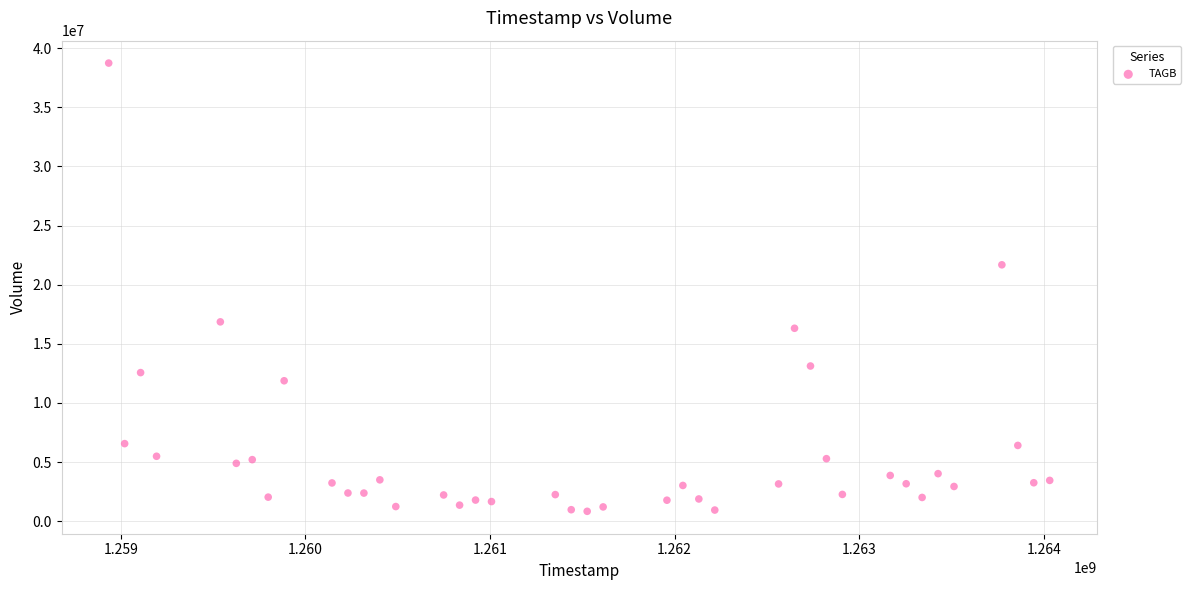

What is the range of X values (max minus min)?

5097600